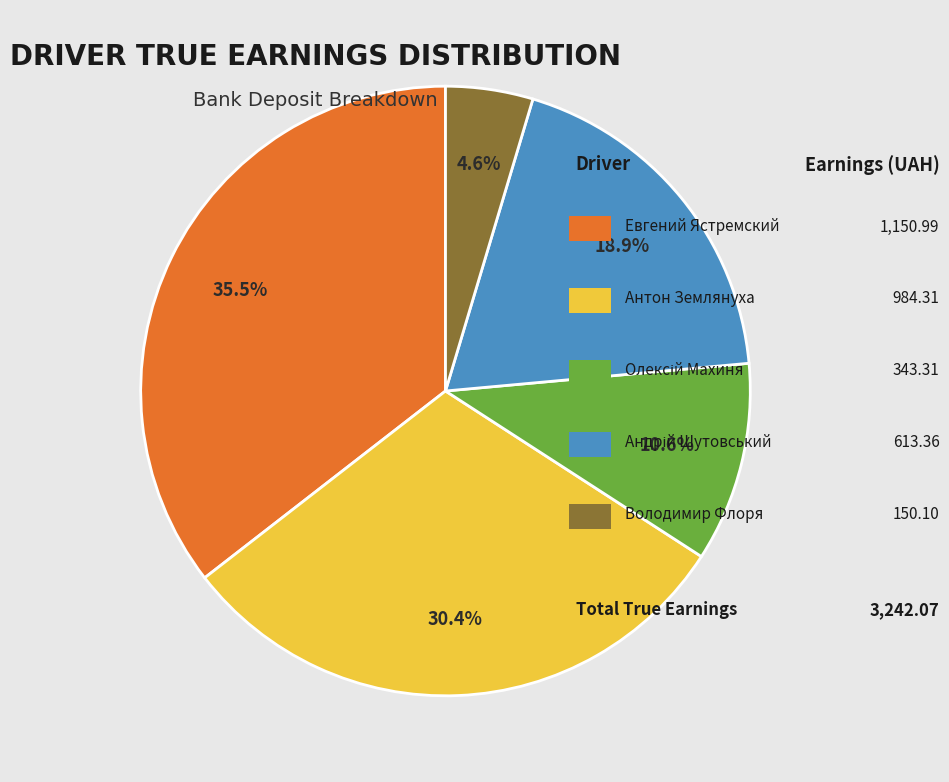

Is there a majority slice in this chart?

No